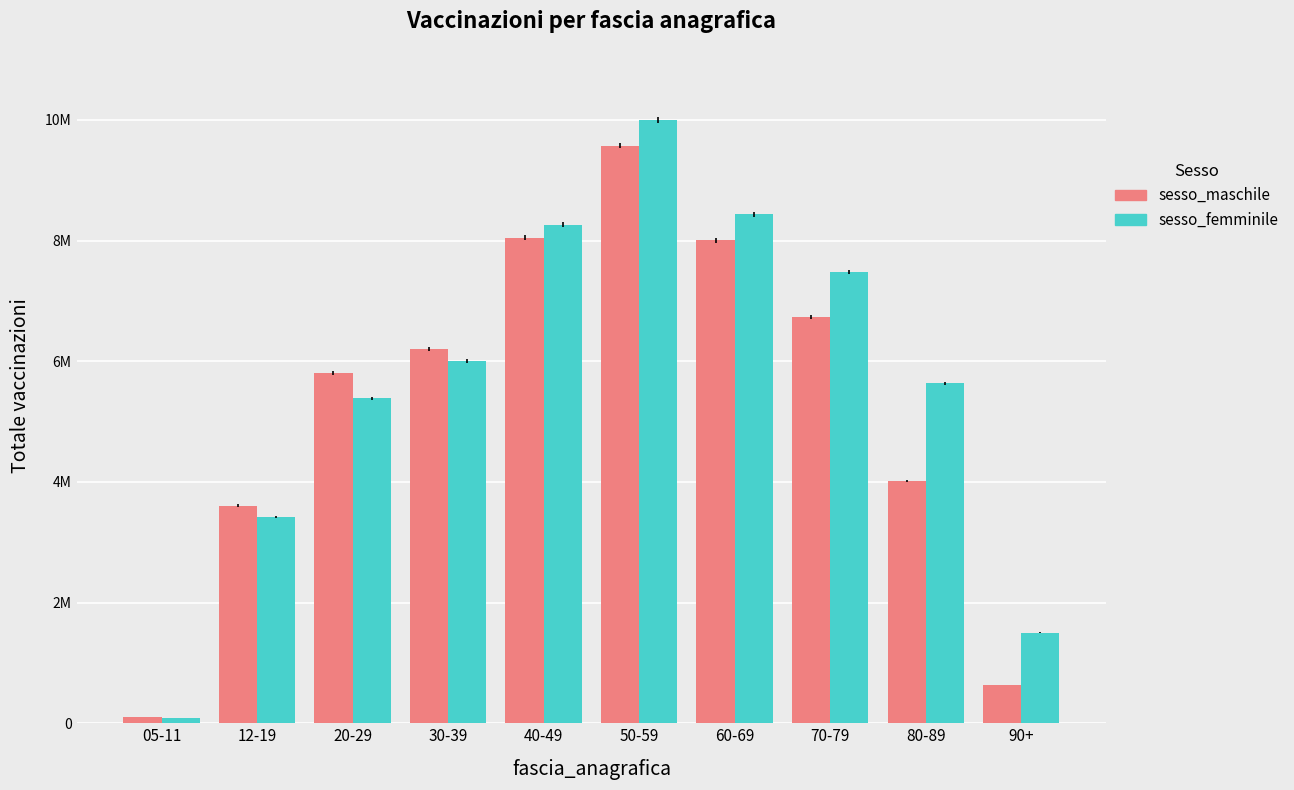

Which series has the largest range (max minus min)?

sesso_femminile